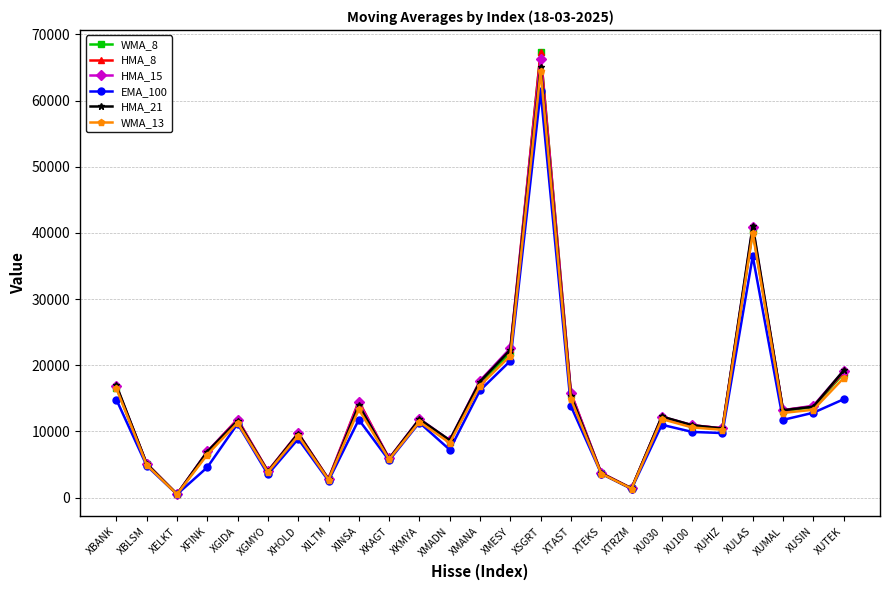

What is the greatest value displayed?

67321.3